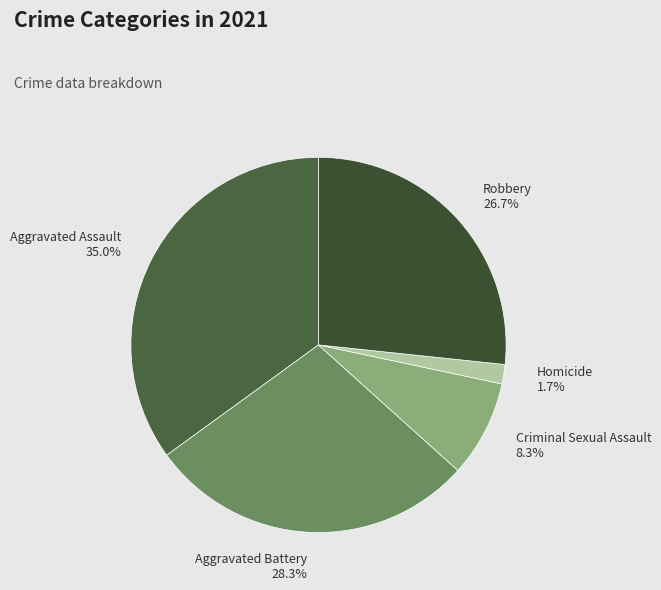

True or false: Aggravated Assault accounts for 23% of the total.

False